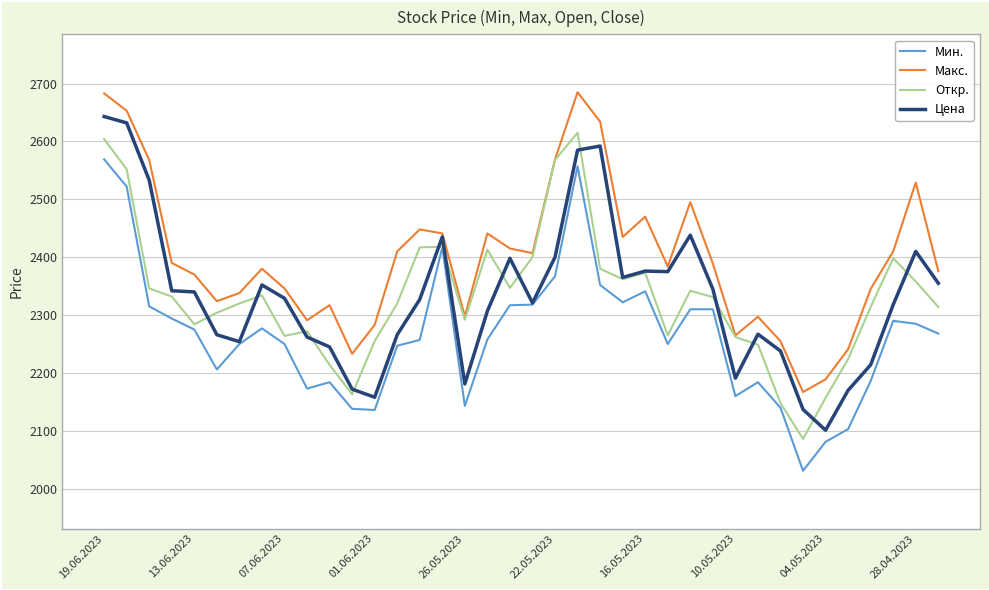

What is the minimum value for Мин.?

2031